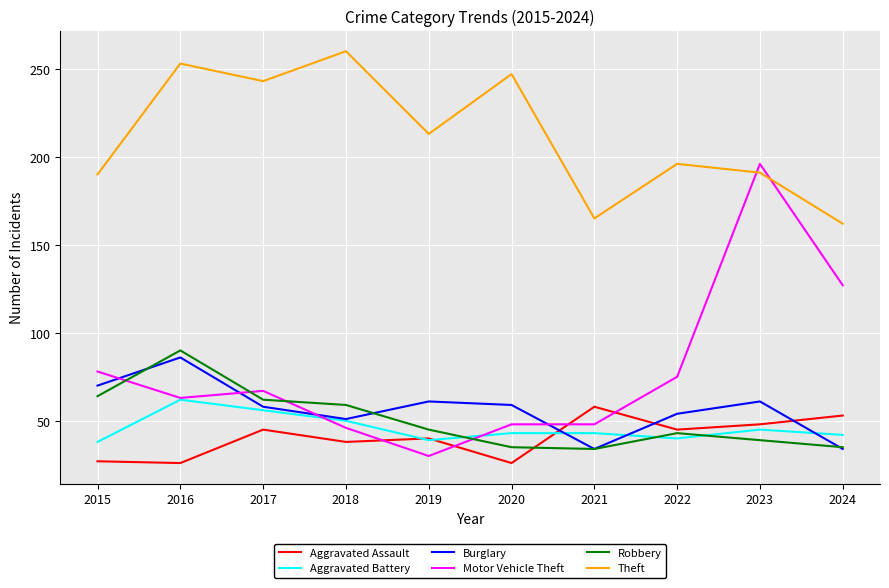

Where is the first local maximum for Robbery?

2016